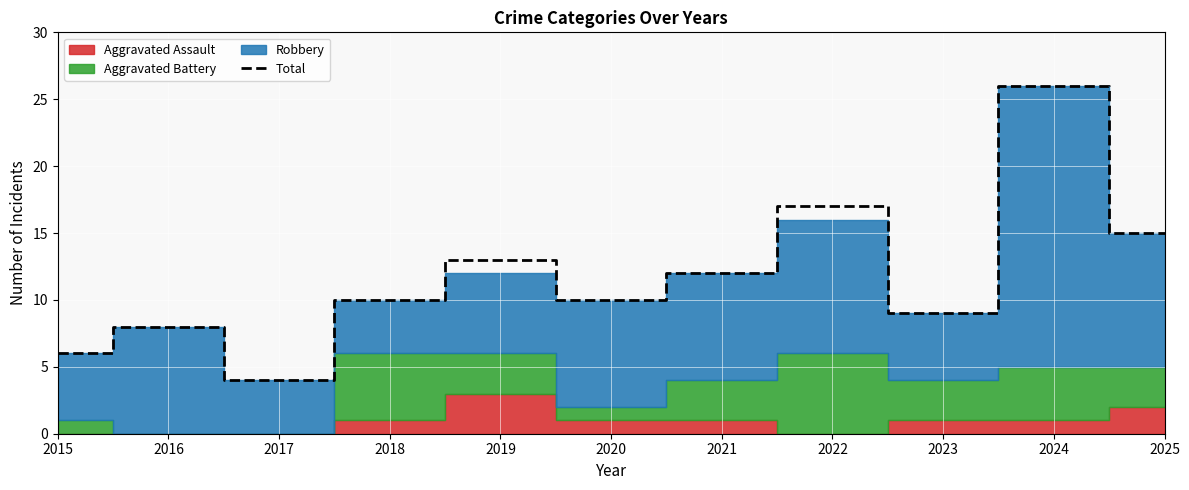

At which label is the value closest to 15?

2025